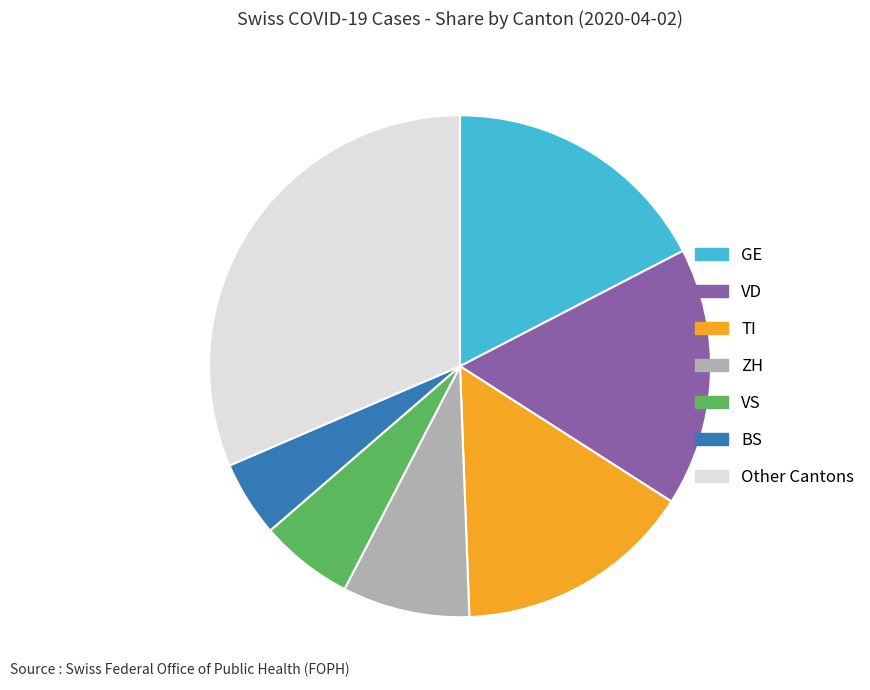

Is there a majority slice in this chart?

No